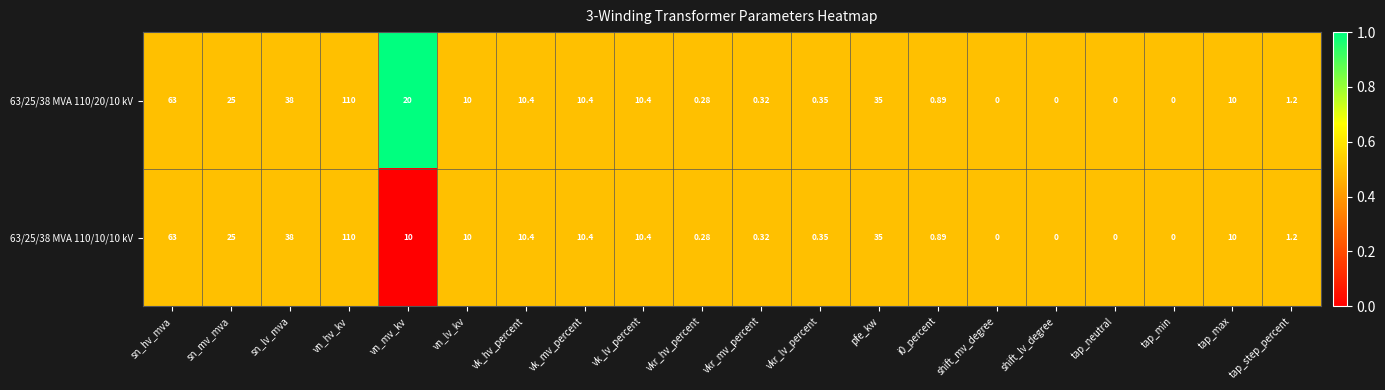

At which category does the chart reach its peak across all series?

vn_hv_kv